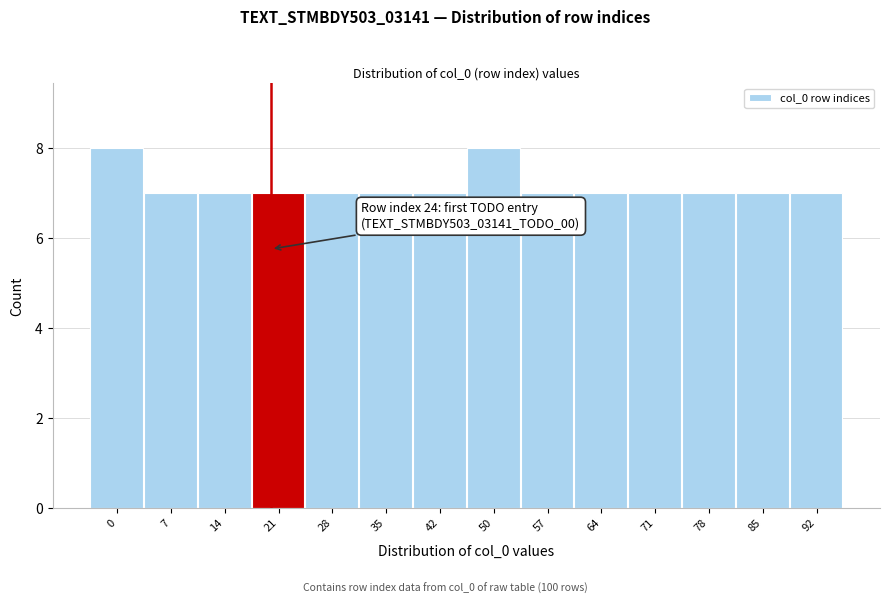

Reading left to right, transcribe all the data shown in this chart.

0=8	7=7	14=7	21=7	28=7	35=7	42=7	50=8	57=7	64=7	71=7	78=7	85=7	92=7